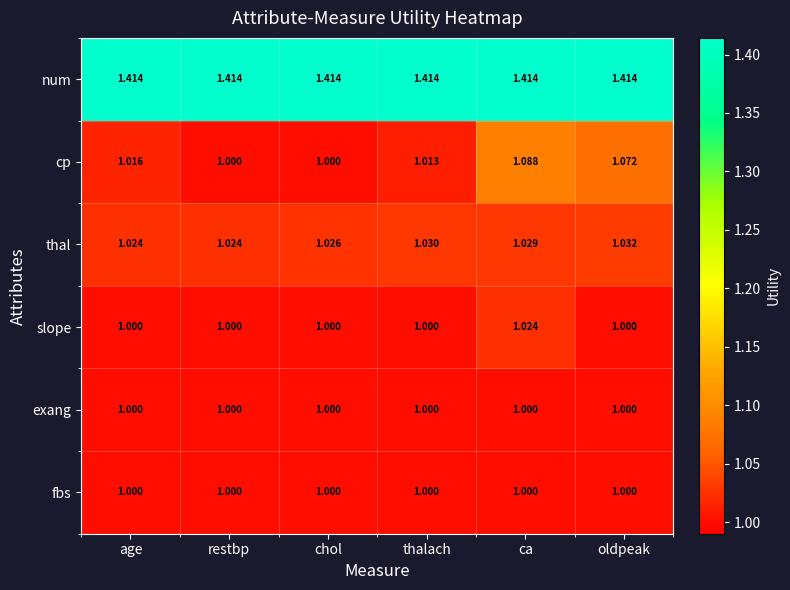

What is the difference between the highest and lowest values at oldpeak?

0.4